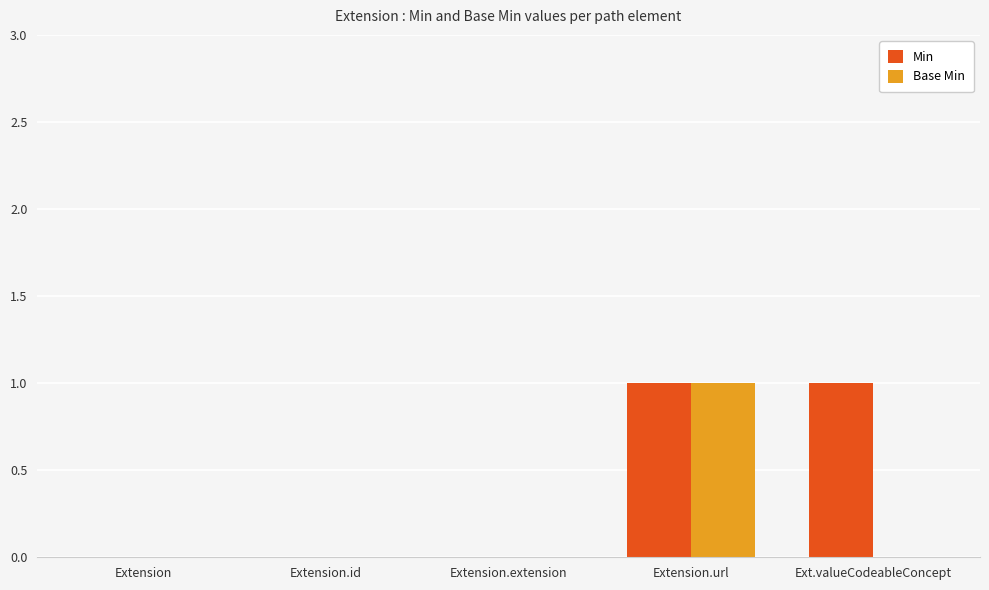

Is the value of Min at Ext.valueCodeableConcept greater than the value of Base Min at Extension.id?

Yes